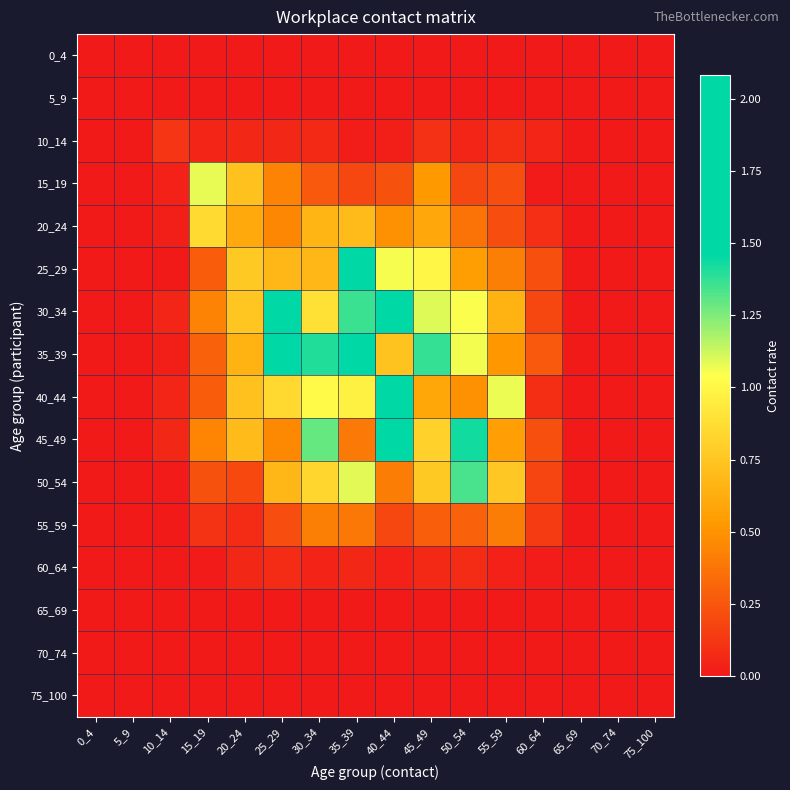

Which category has the highest value across all series?

40_44